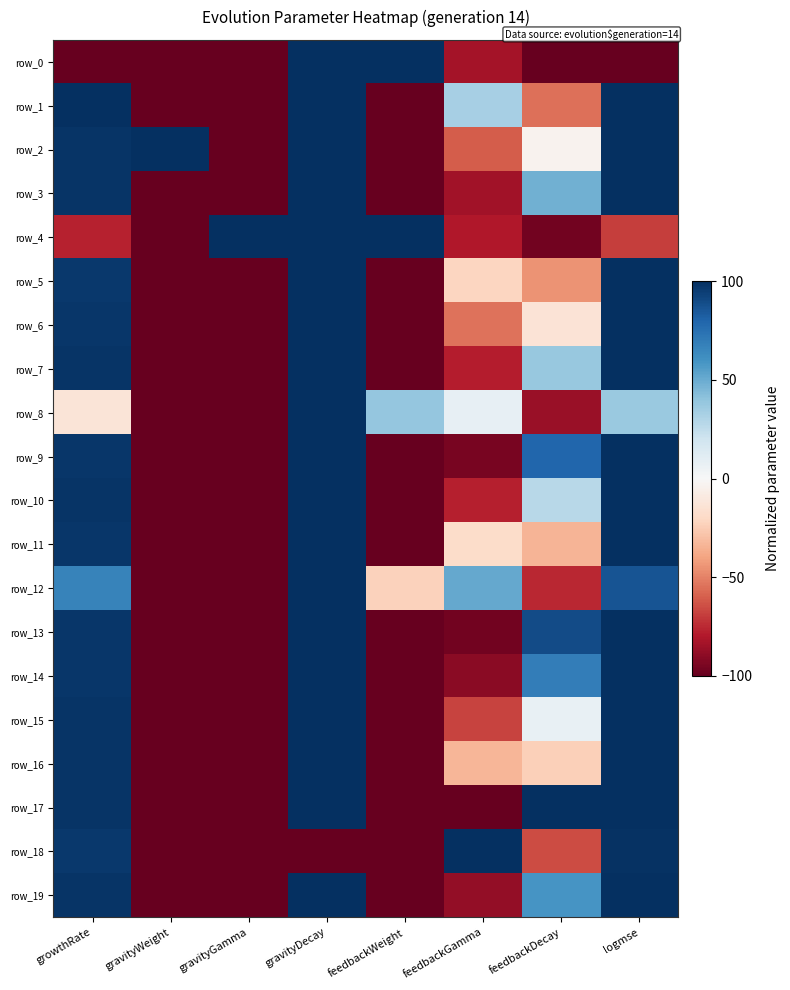

How many series are shown in this chart?

20